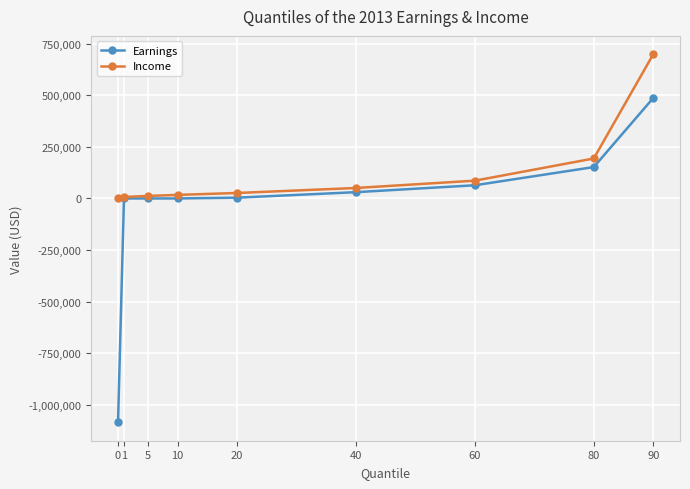

The Income series shows 193775.5 at 80. True or false?

True